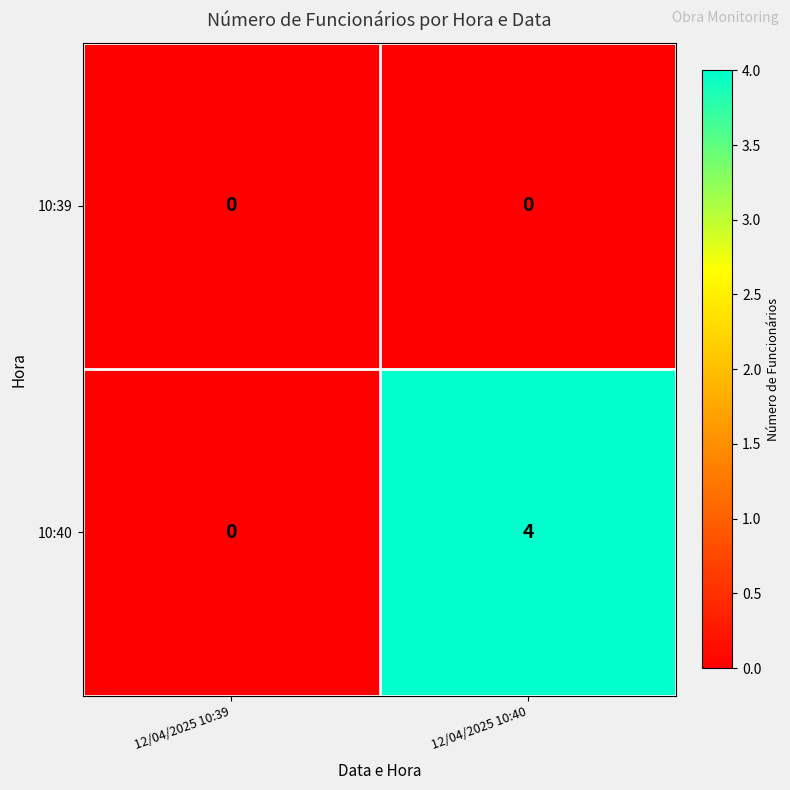

What is the difference between the maximum and minimum values in the 10:40 series?

4